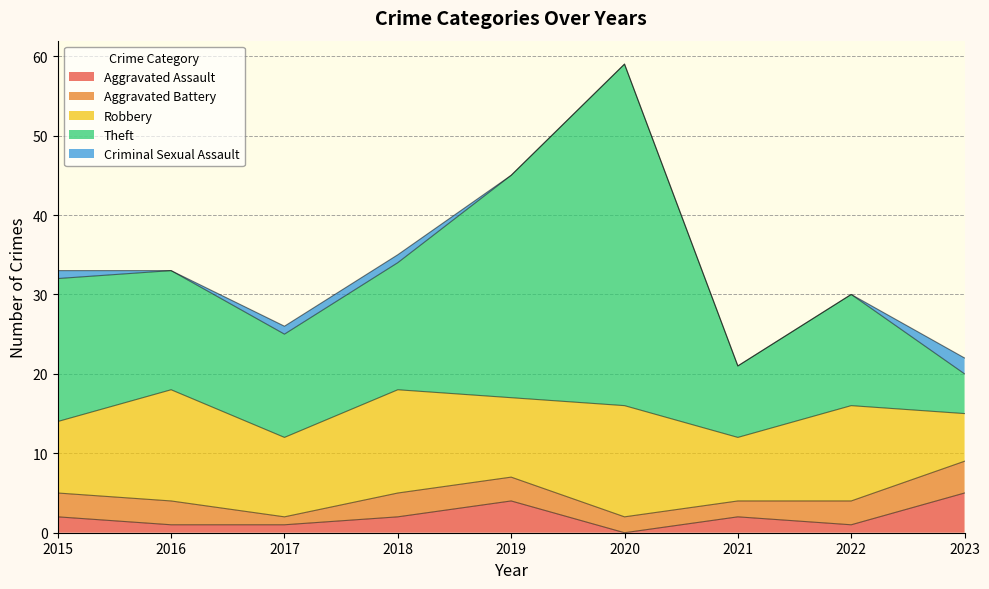

Rank the series at 2020 from highest to lowest value.

Theft, Robbery, Aggravated Battery, Aggravated Assault, Criminal Sexual Assault